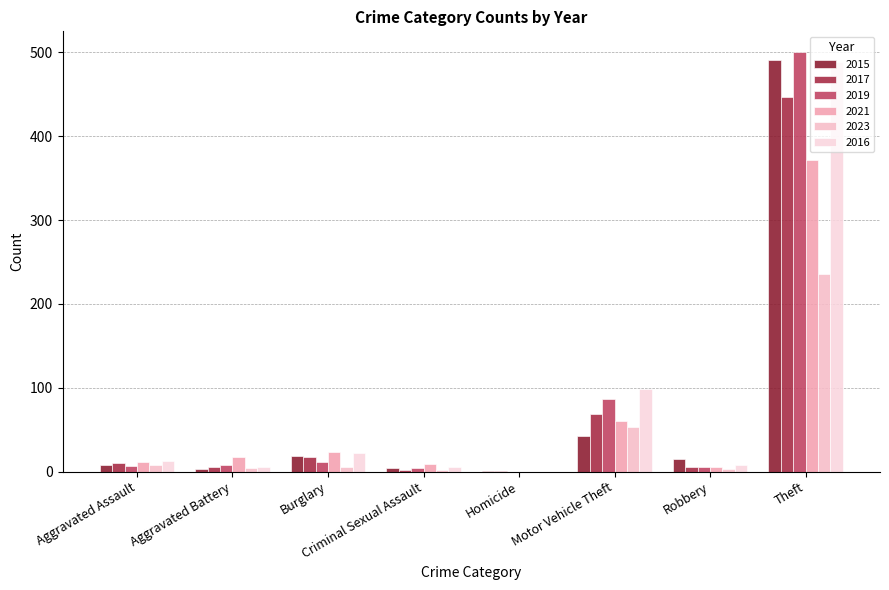

True or false: 2017 has a value of 634 at Theft.

False